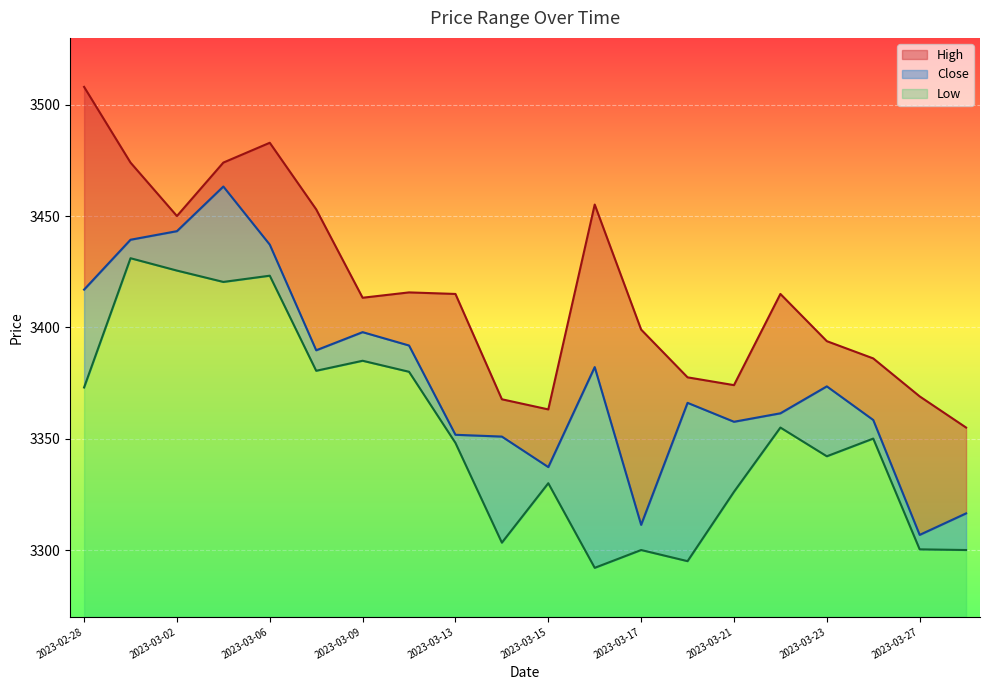

What is the sum of all High values?

68341.4